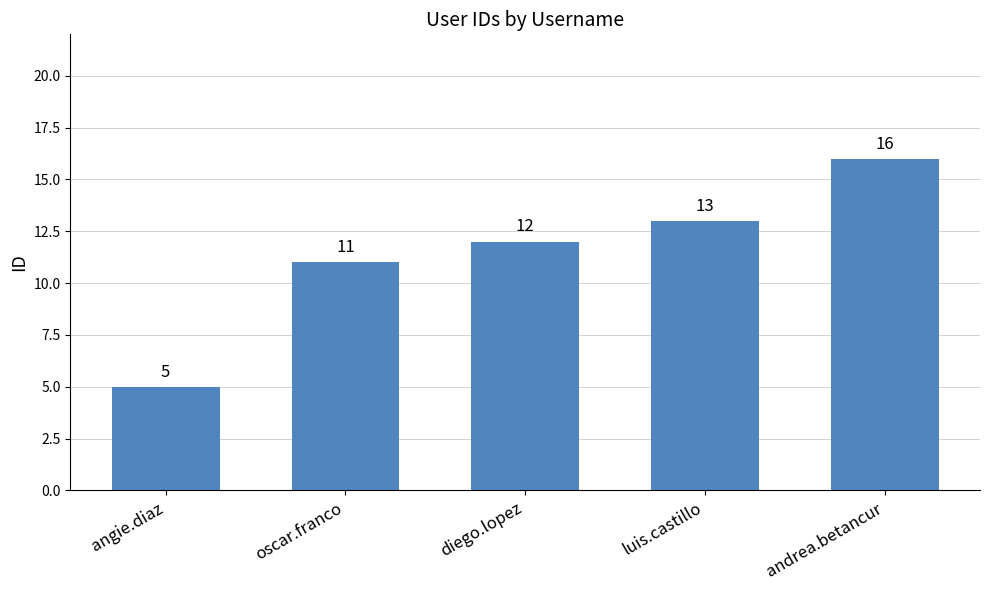

Which has a higher value, andrea.betancur or oscar.franco?

andrea.betancur